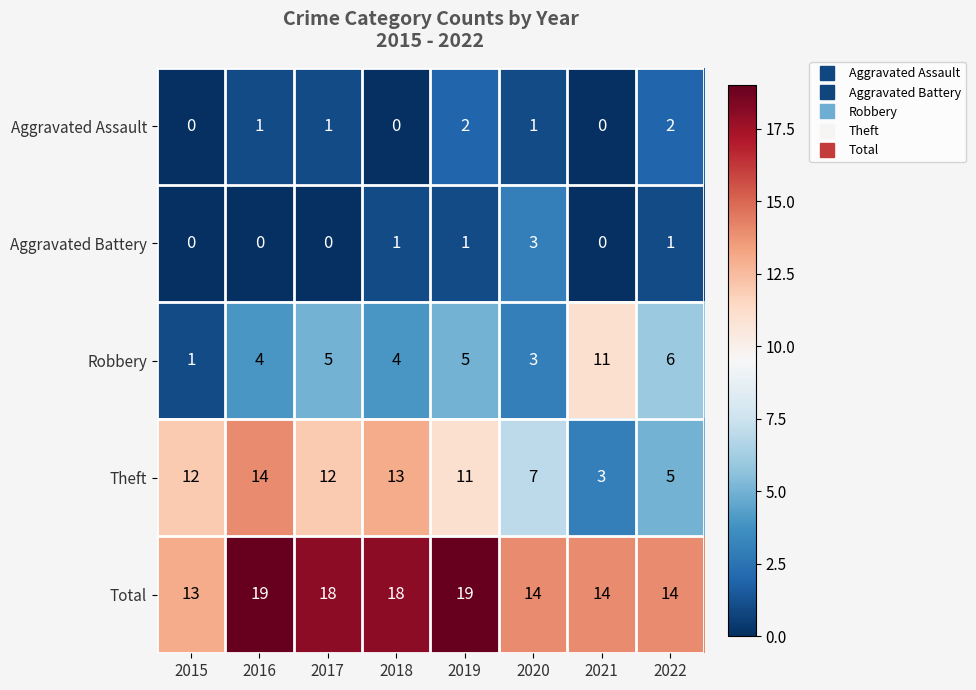

Between 2020 and 2021, which series saw the biggest shift?

Robbery